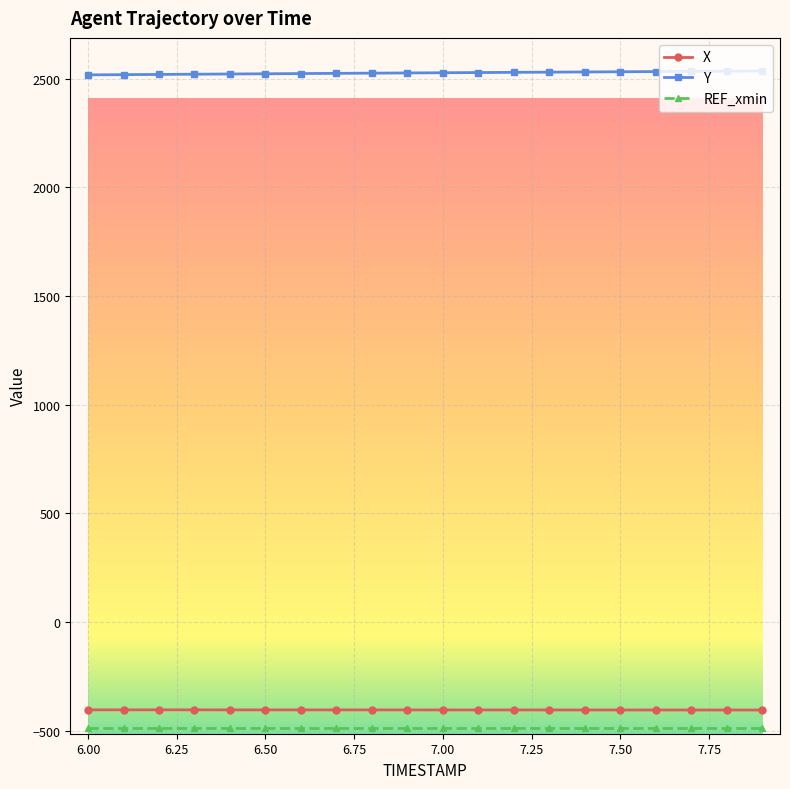

How many distinct data groups are displayed?

3